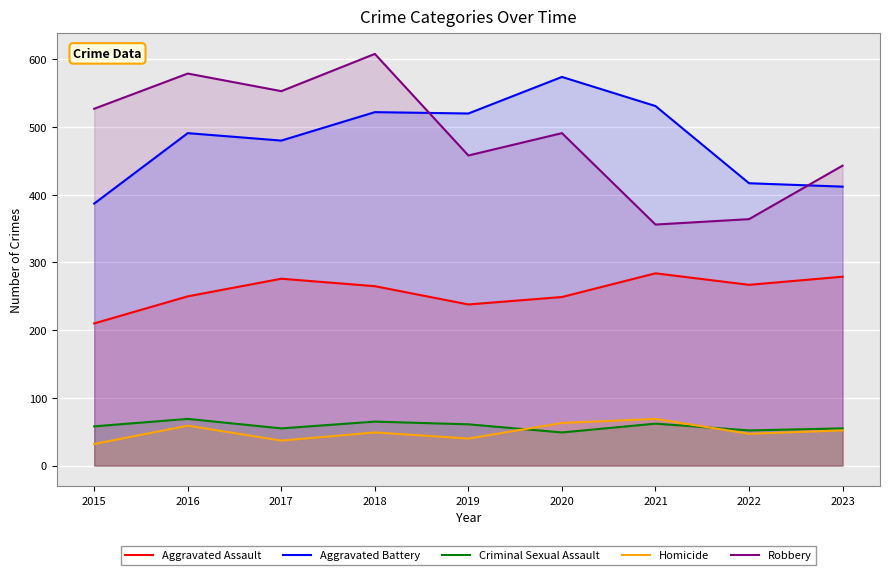

Reading left to right, list all the values displayed in this chart.

Aggravated Assault: 210	250	276	265	238	249	284	267	279
Aggravated Battery: 387	491	480	522	520	574	531	417	412
Criminal Sexual Assault: 58	69	55	65	61	49	62	52	55
Homicide: 32	59	37	49	40	63	69	47	52
Robbery: 527	579	553	608	458	491	356	364	443